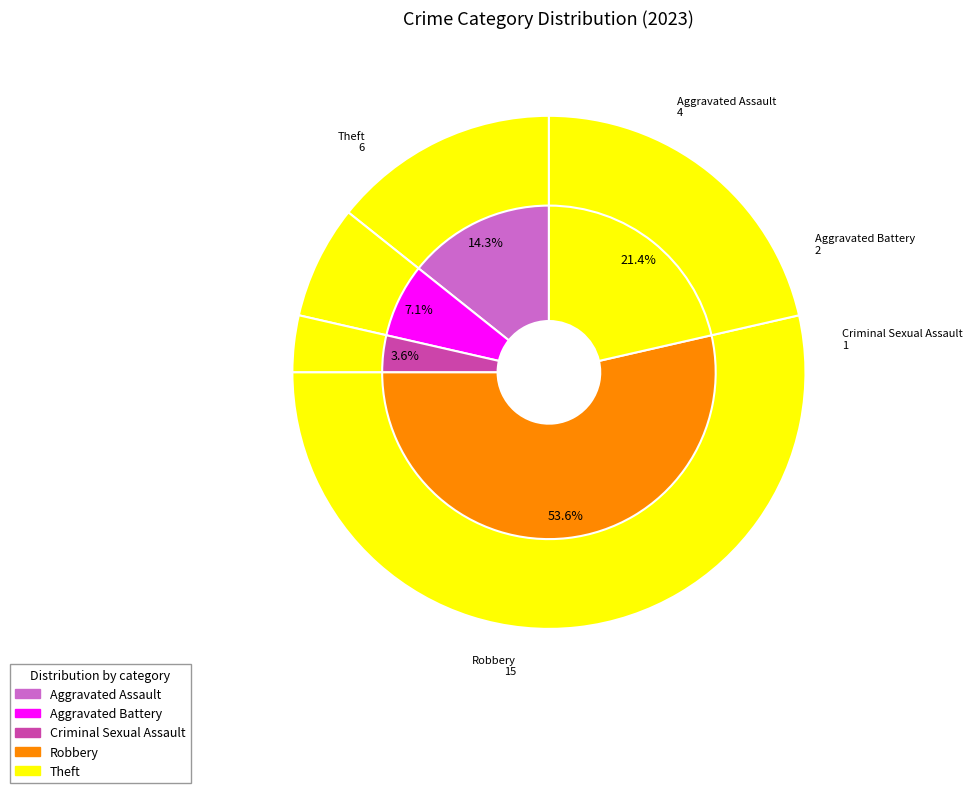

Which has a higher value, Robbery or Aggravated Assault?

Robbery